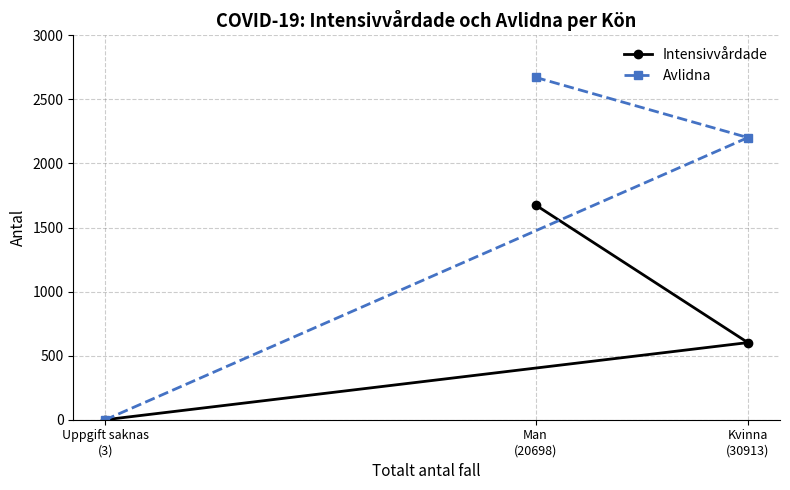

How many values in the Intensivvårdade series are below 602?

1